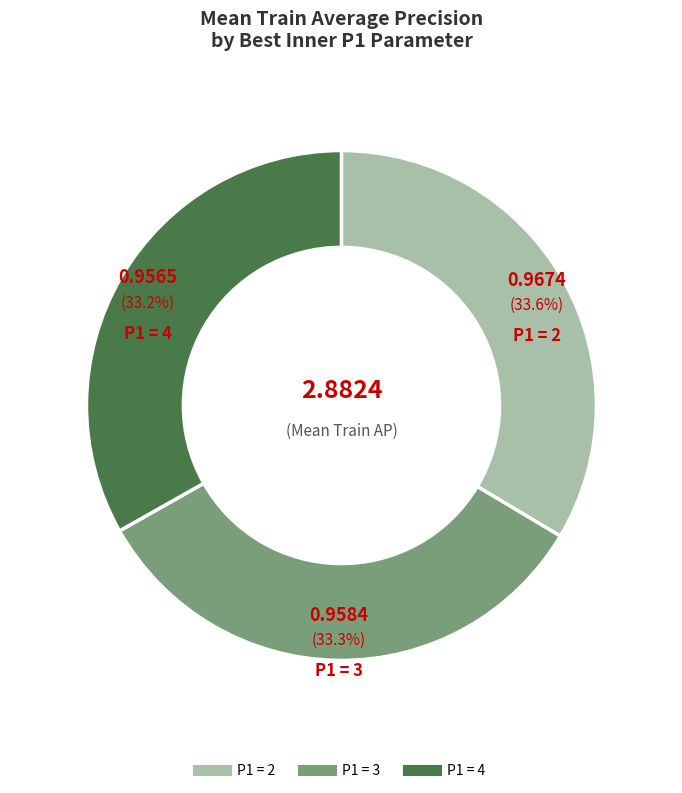

Is there any slice that represents more than half of the pie?

No